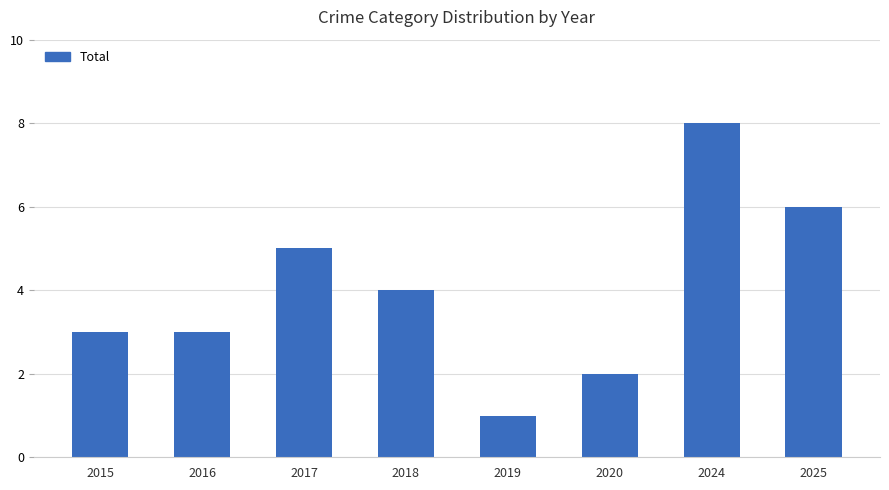

True or false: the data shows 6 at 2025.

True